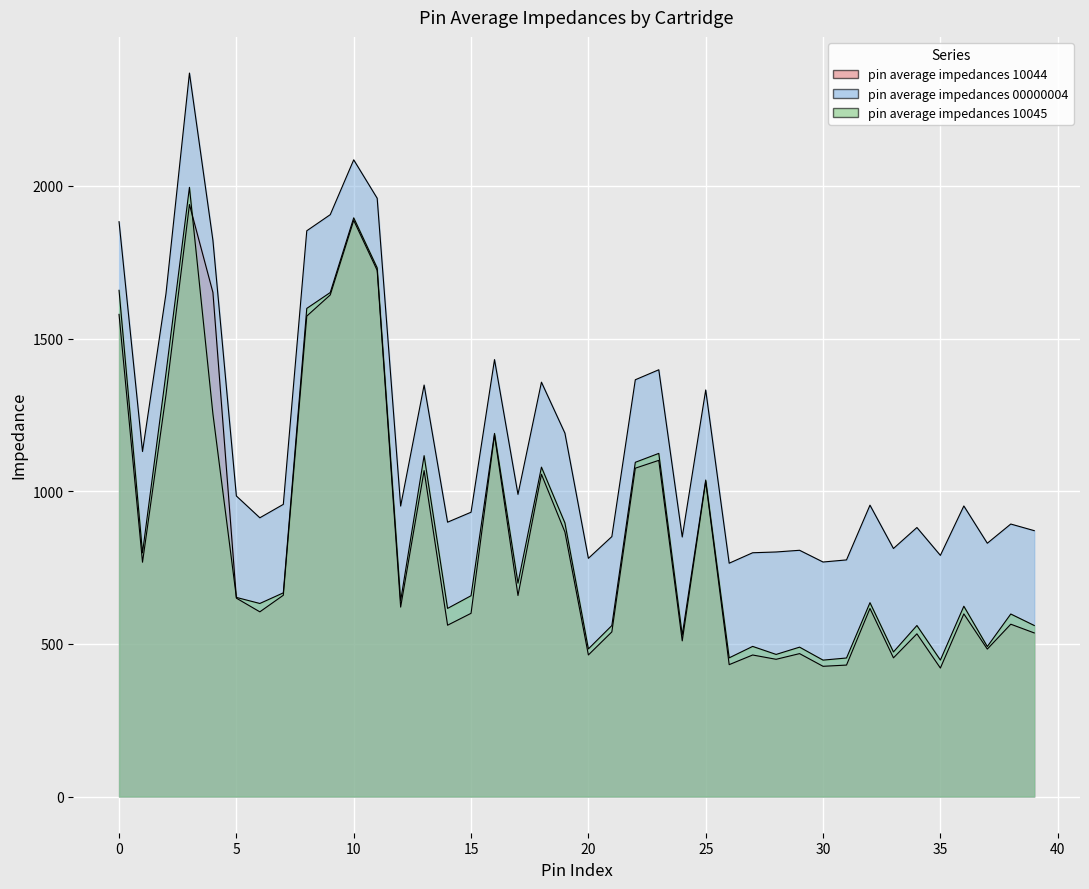

True or false: pin average impedances 00000004 has a value of 1350.1 at 27.

False